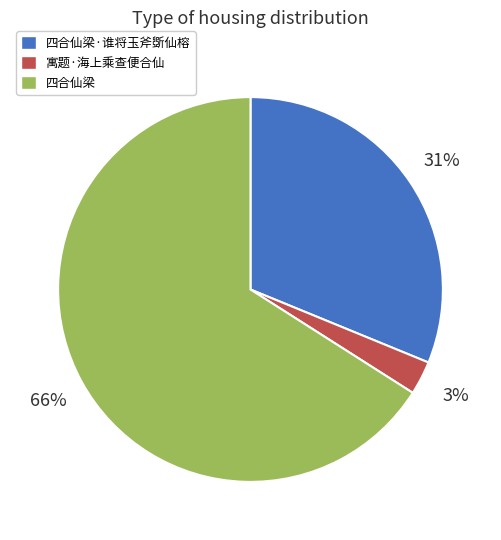

True or false: 四合仙梁 accounts for 66% of the total.

True